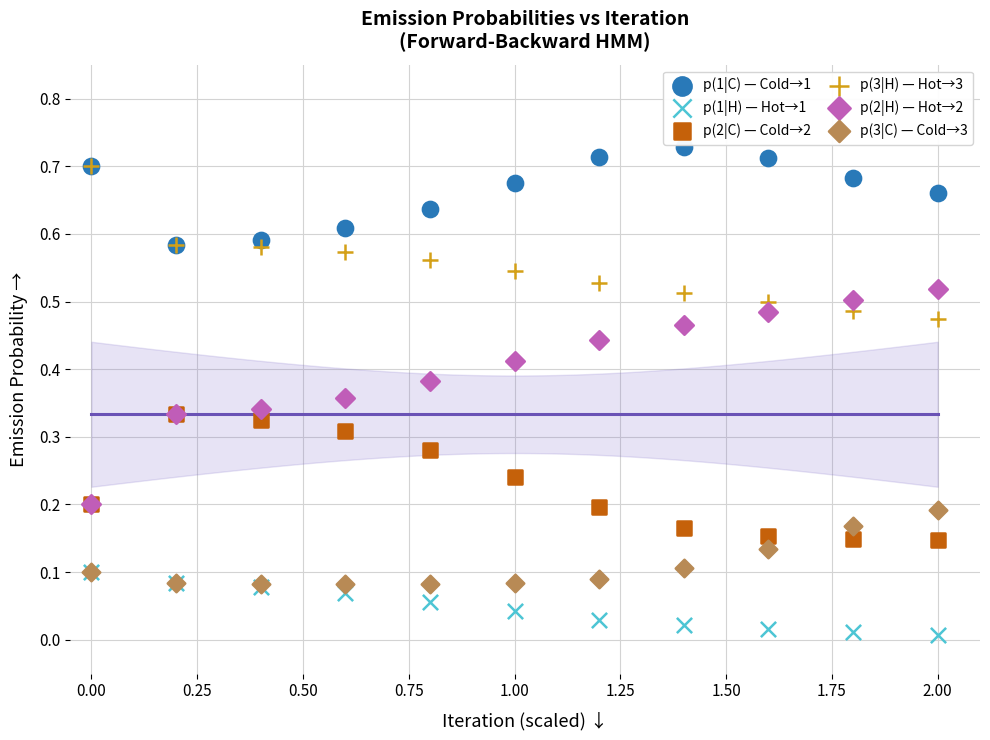

Which series reaches the maximum Y coordinate?

p(1|C) — Cold→1